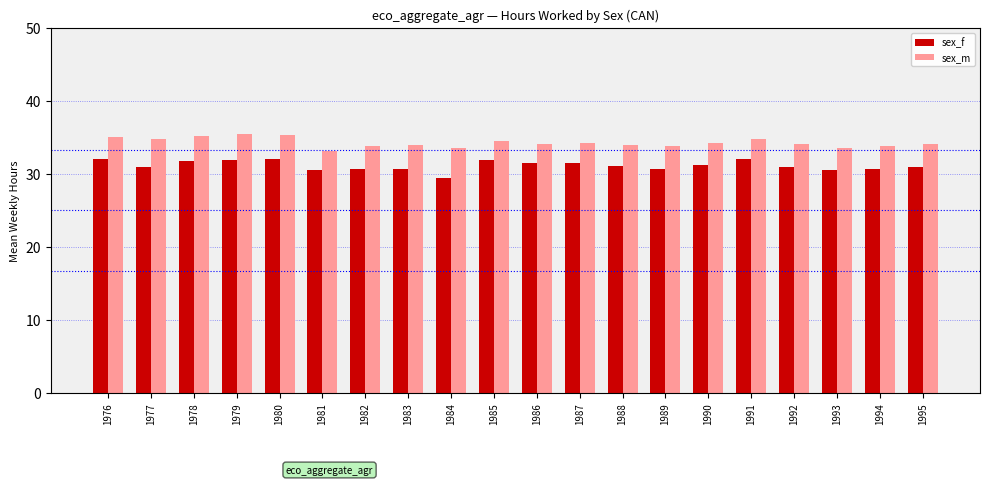

What is the average value of the sex_m series?

34.3